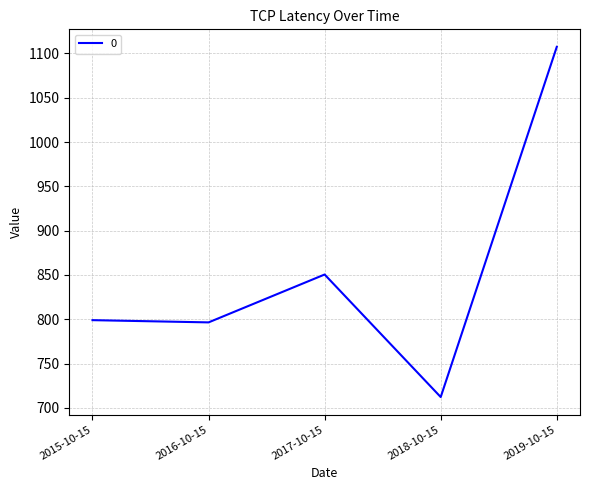

The chart shows a value of 399.7 at 2017-10-15. True or false?

False